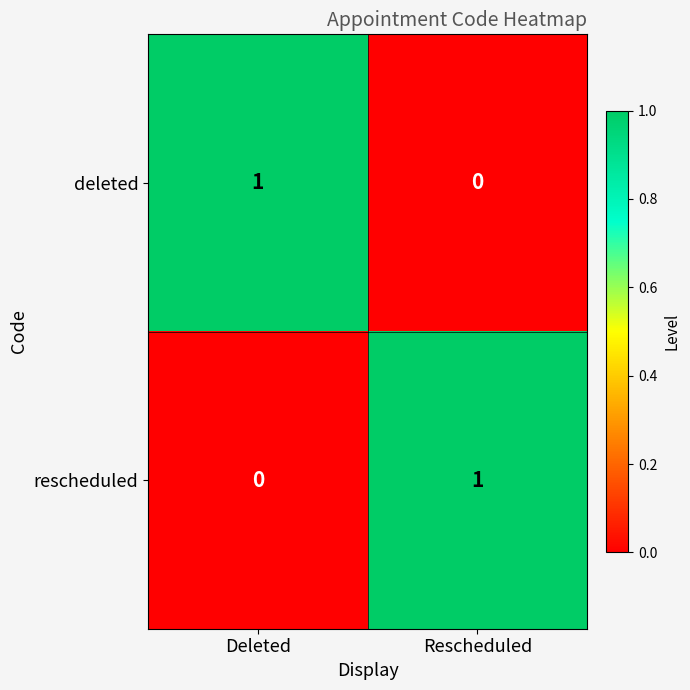

Which category has the highest value in the rescheduled series?

Rescheduled